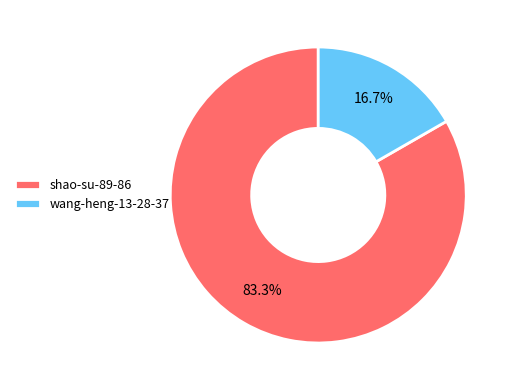

To the nearest percent, what is the combined percentage of shao-su-89-86 and wang-heng-13-28-37?

100%